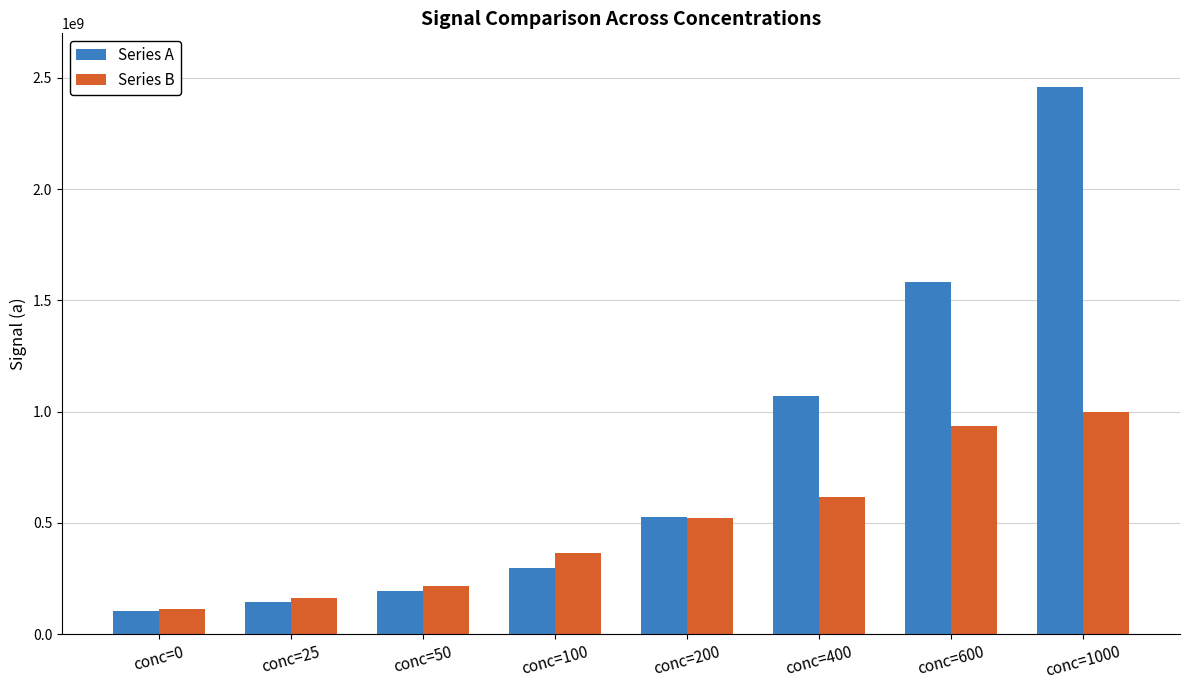

What is the highest value of the Series B series?

996119872